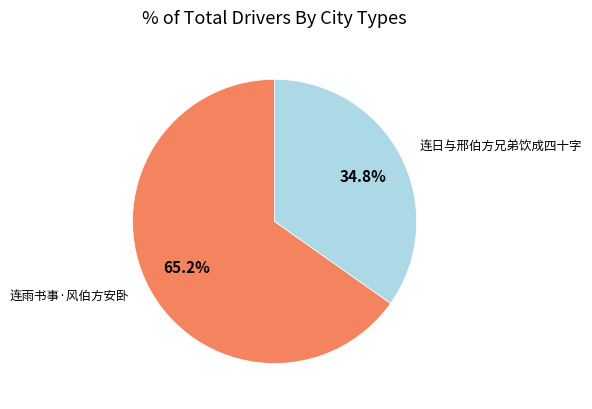

Does 连日与邢伯方兄弟饮成四十字 account for over 50% of the chart?

No